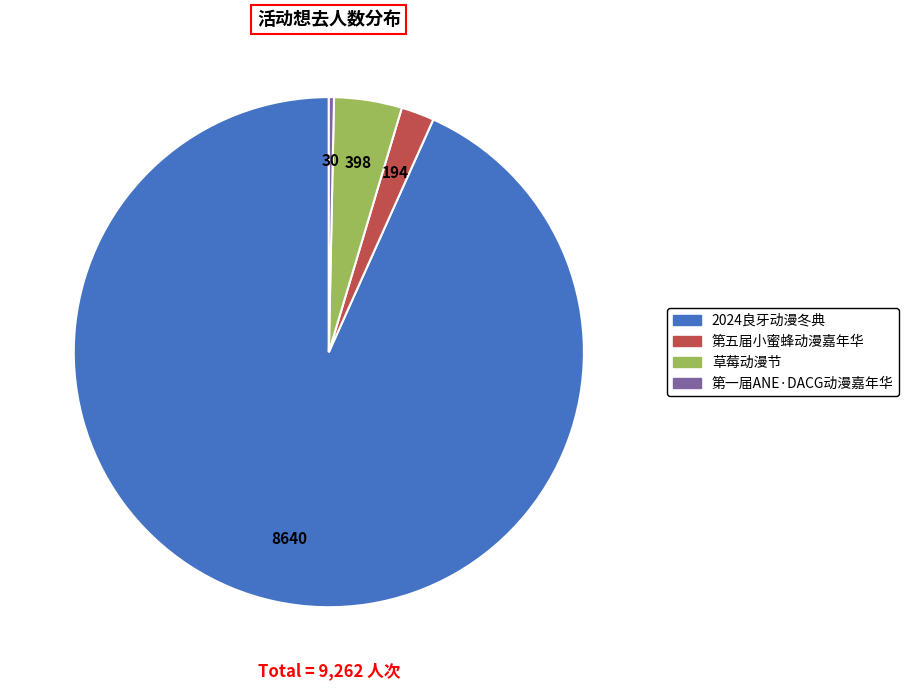

Do 草莓动漫节 and 第五届小蜜蜂动漫嘉年华 together represent more than half of the pie?

No